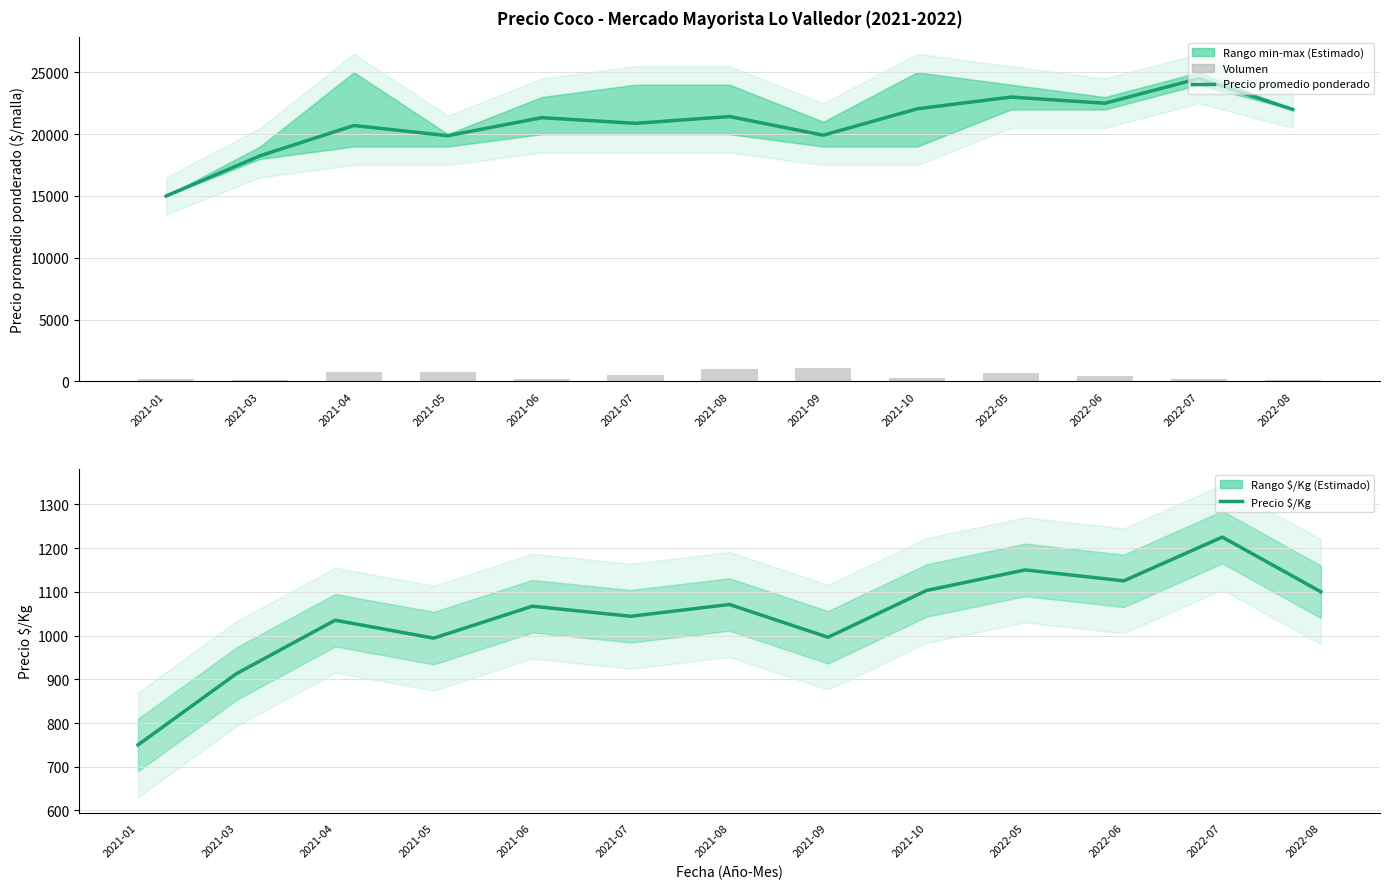

What is the difference between the Precio $/Kg values at 2022-05 and 2021-03?

237